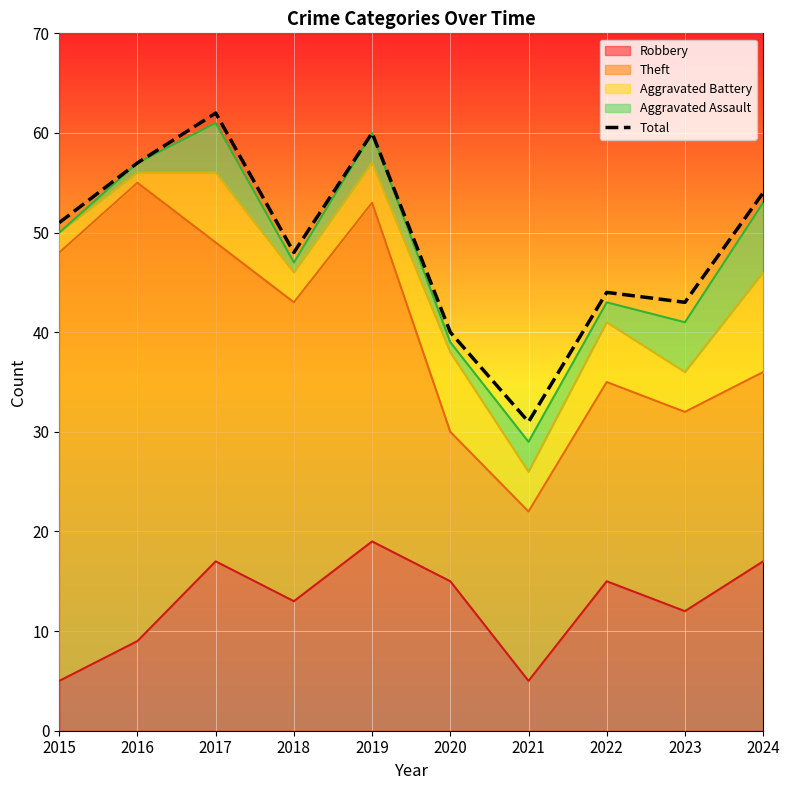

Which label corresponds to the largest value in the chart?

2017